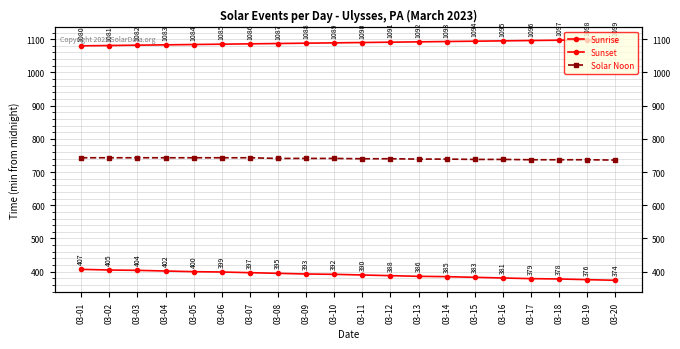

Count the number of data series in this chart.

3